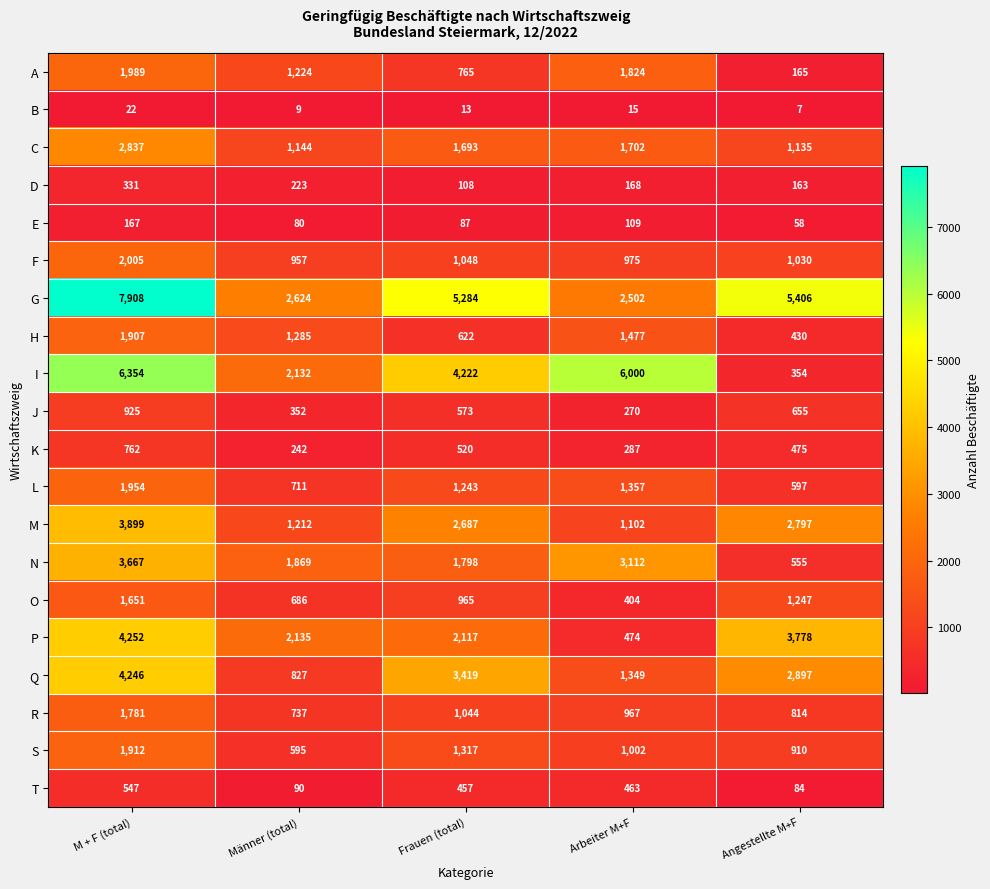

What is the sum of the C values at Männer (total) and Arbeiter M+F?

2846